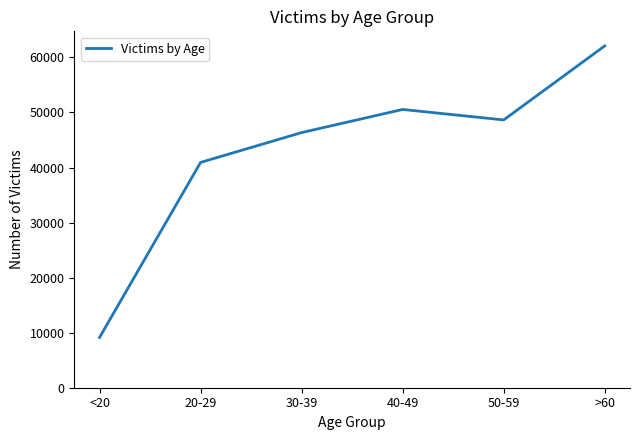

Reading left to right, list all the values displayed in this chart.

<20=9129	20-29=40924	30-39=46342	40-49=50545	50-59=48642	>60=62085